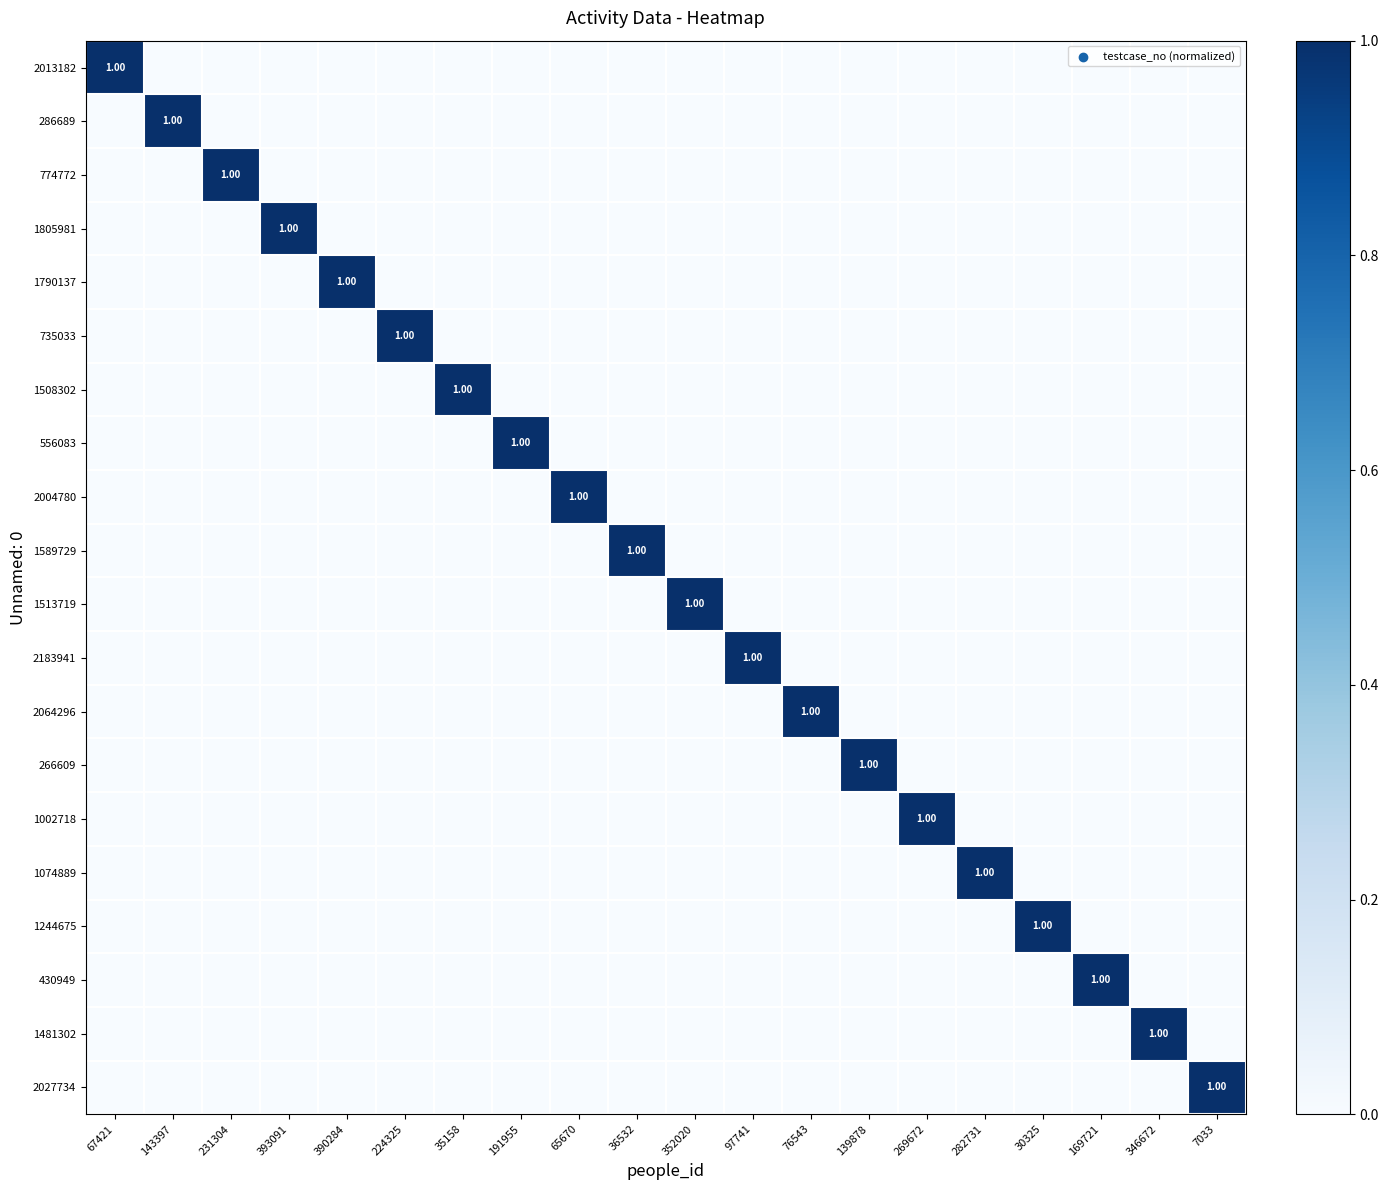

At which category is the sum across all series the highest?

67421